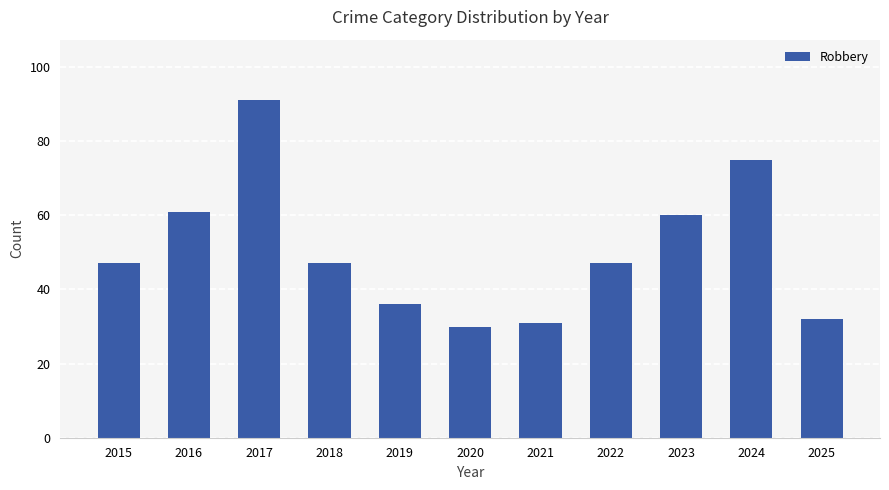

Which has a higher value, 2021 or 2019?

2019